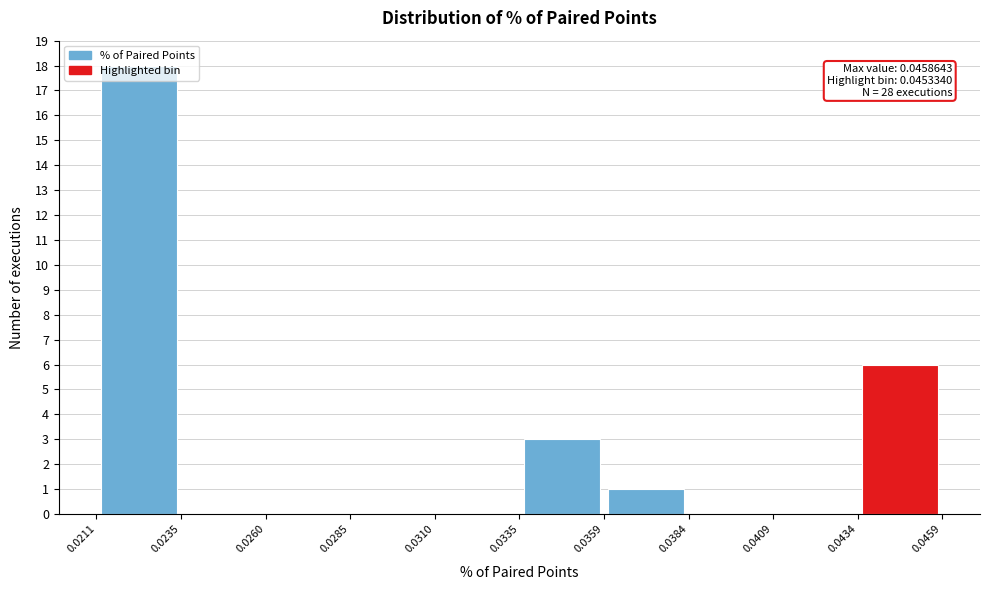

Which range on the x-axis has the tallest bar?

0.0211 to 0.0235